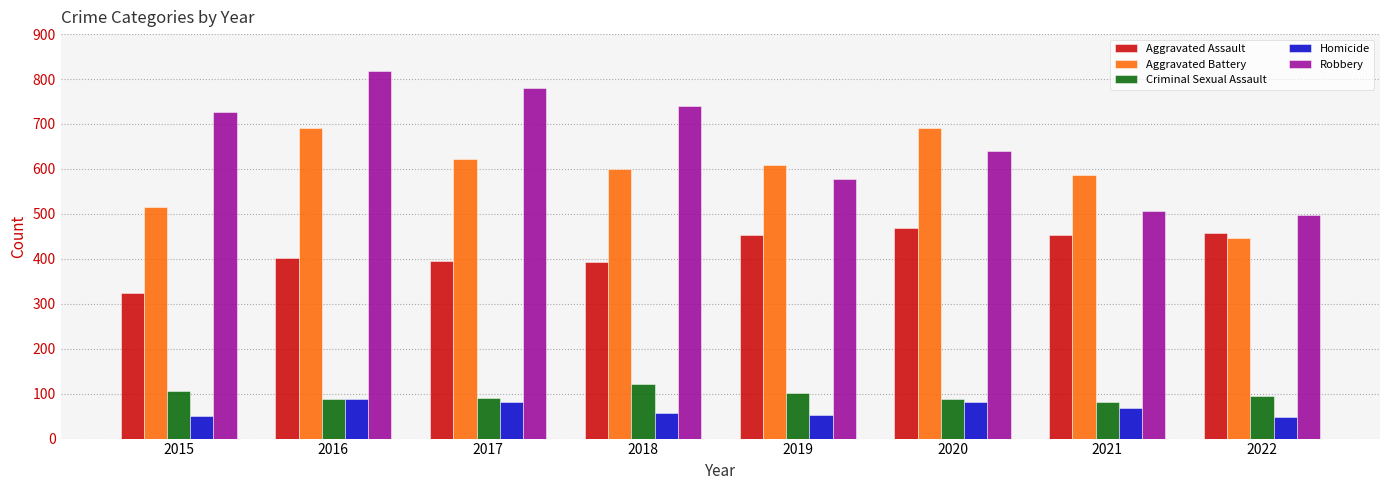

True or false: Aggravated Assault has a value of 323 at 2015.

True